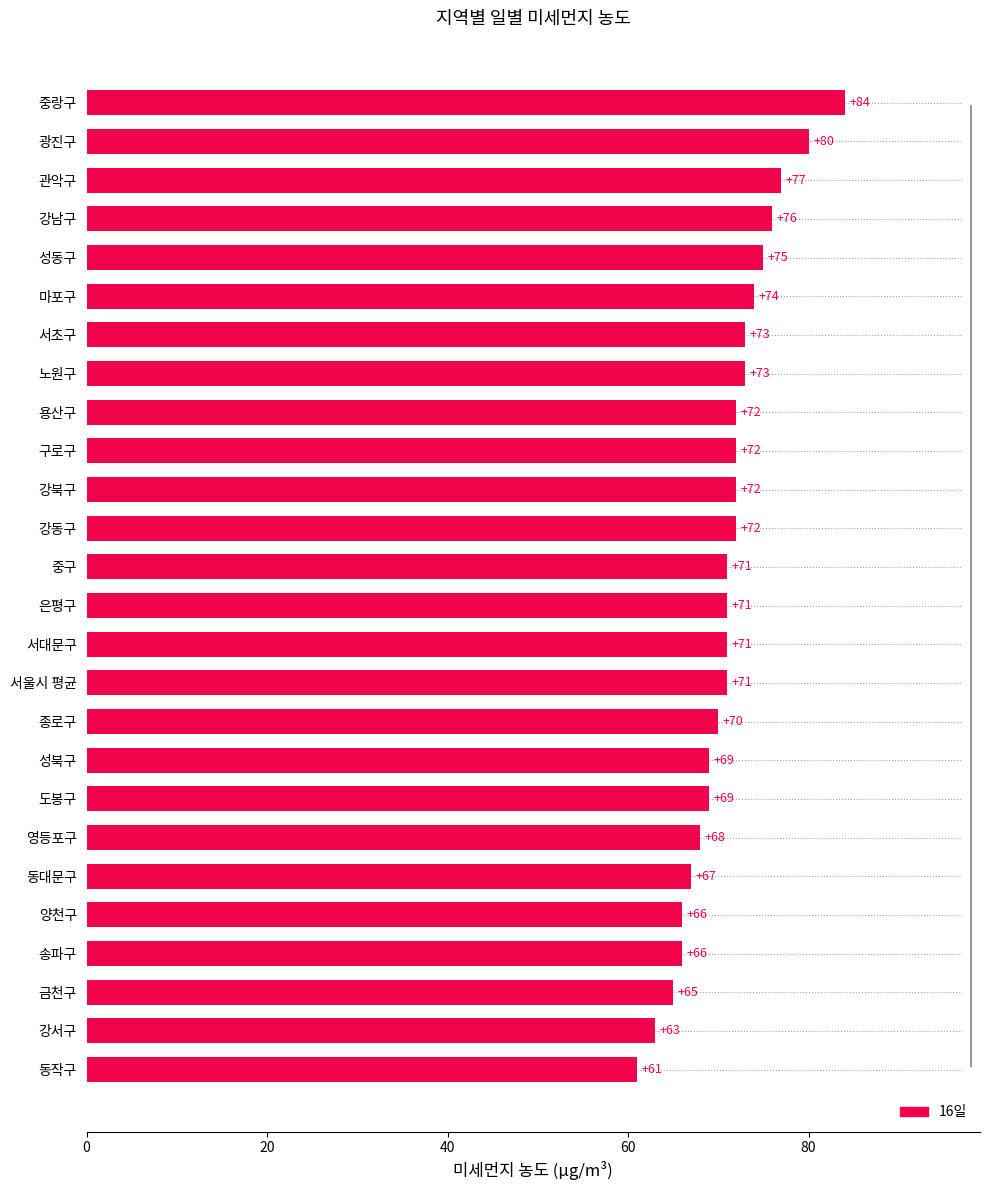

The chart shows a value of 107 at 광진구. True or false?

False